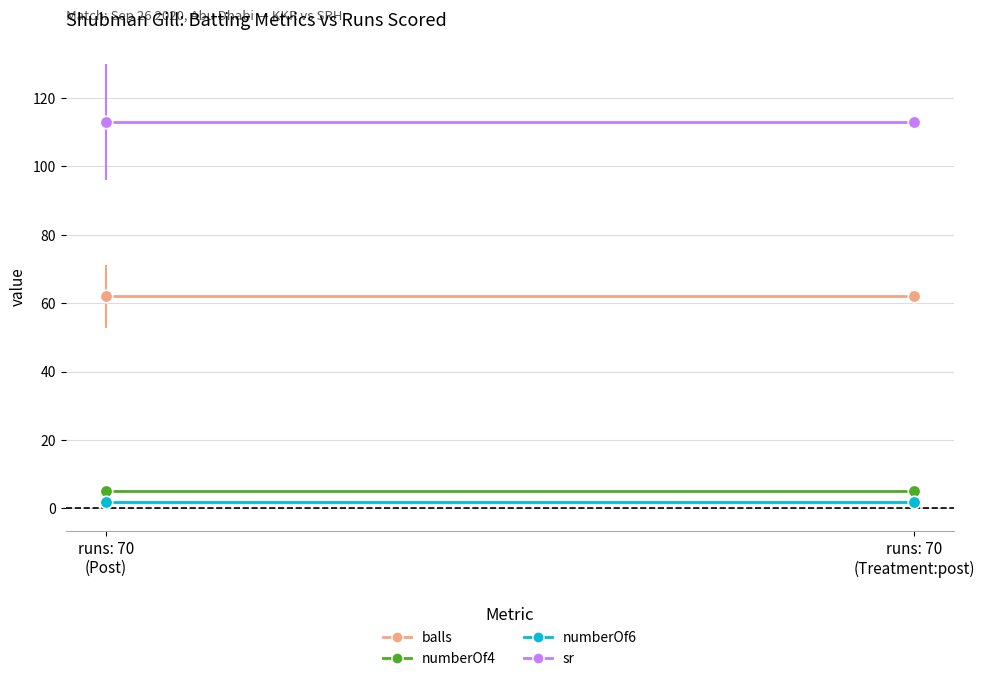

Which series has the widest spread of values?

balls